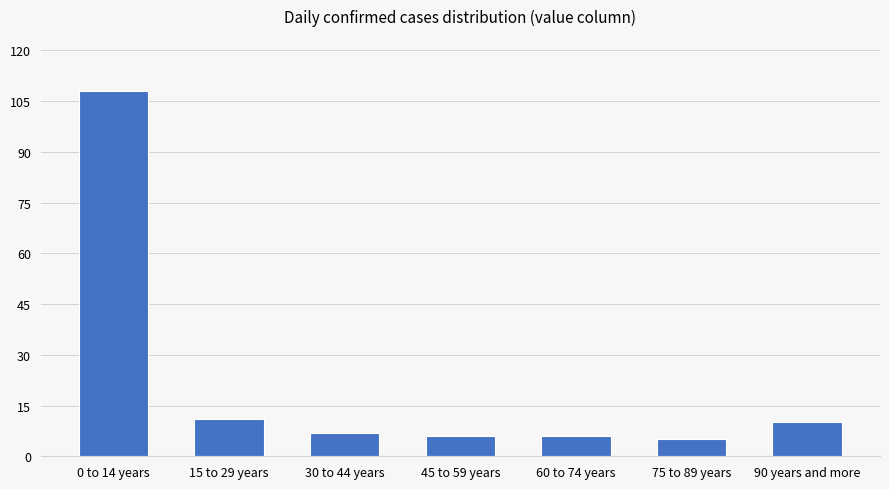

Reading right to left, transcribe all the data shown in this chart.

10	5	6	6	7	11	108